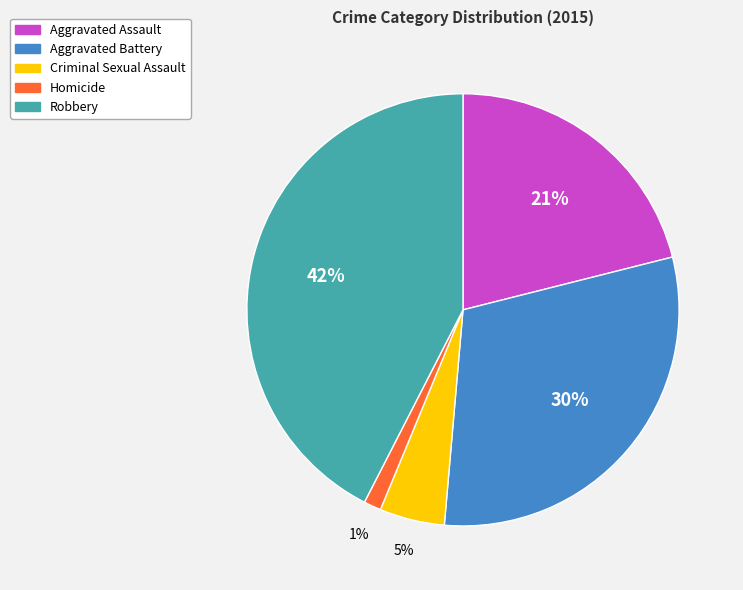

Is the sum of Homicide and Robbery greater than half?

No